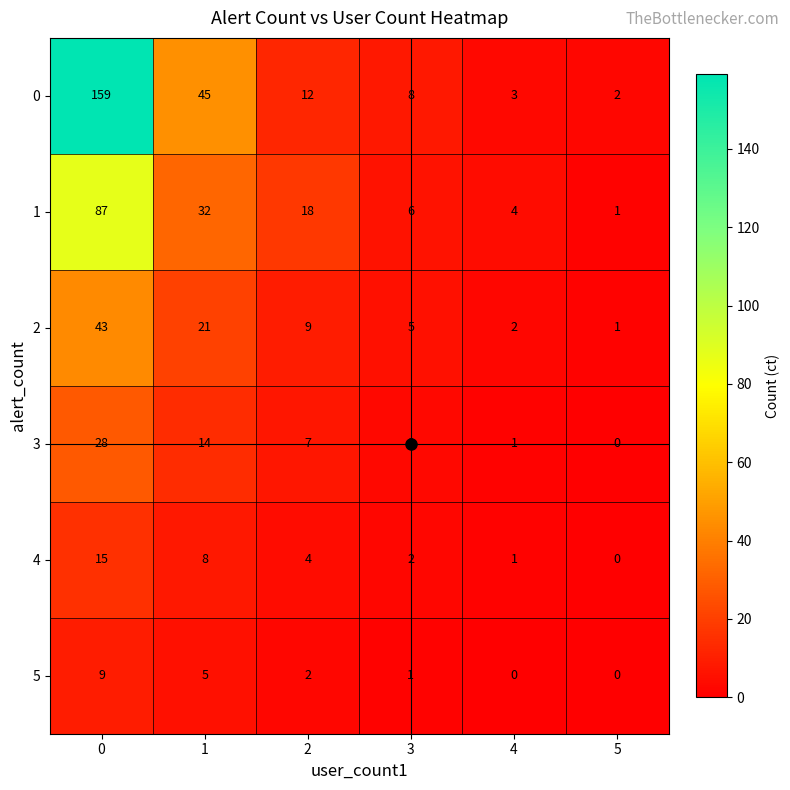

How many distinct data groups are displayed?

6